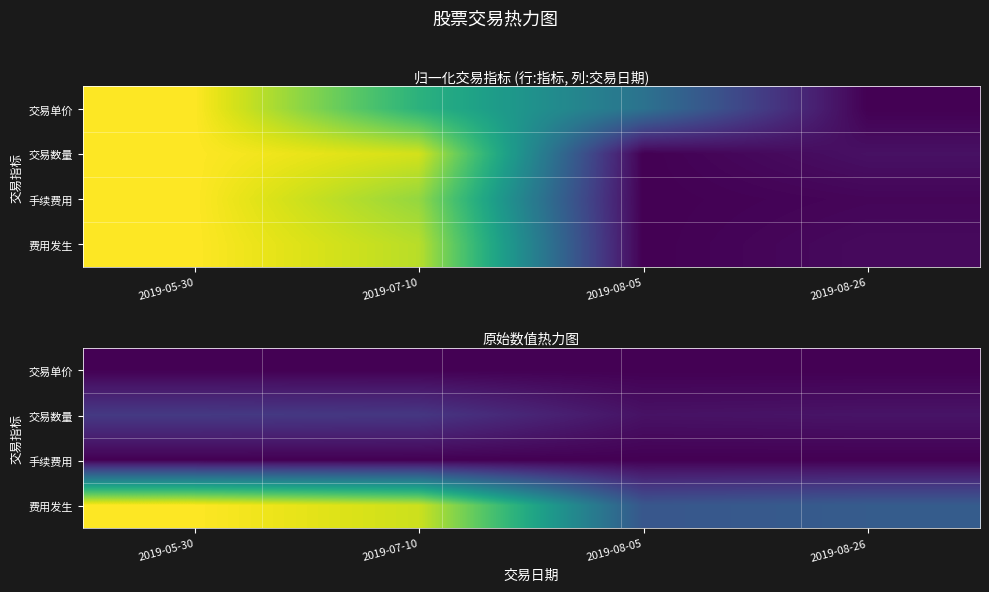

At which category is the sum across all series the highest?

2019-05-30